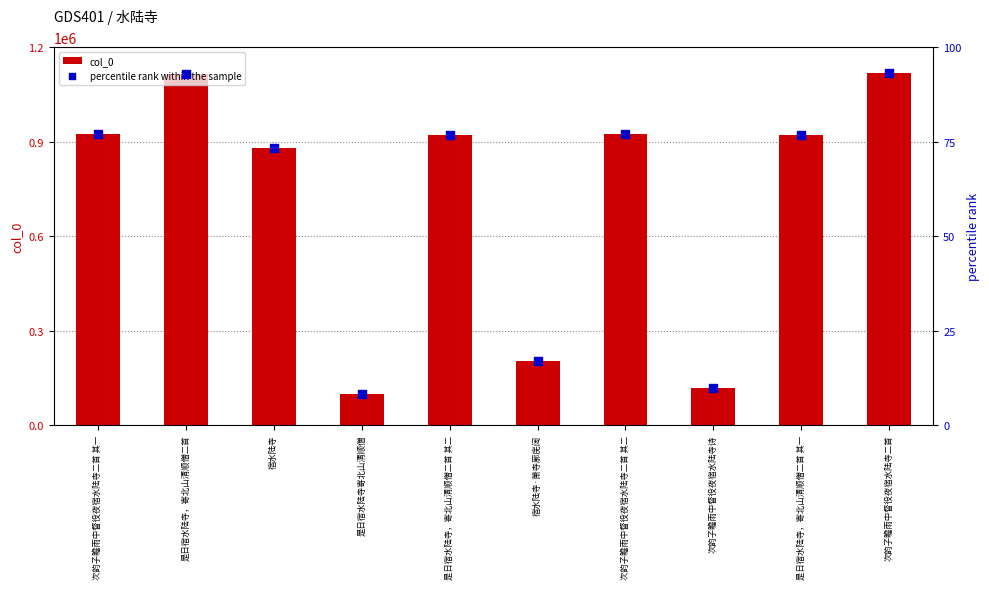

Which series has the largest total across all categories?

col_0